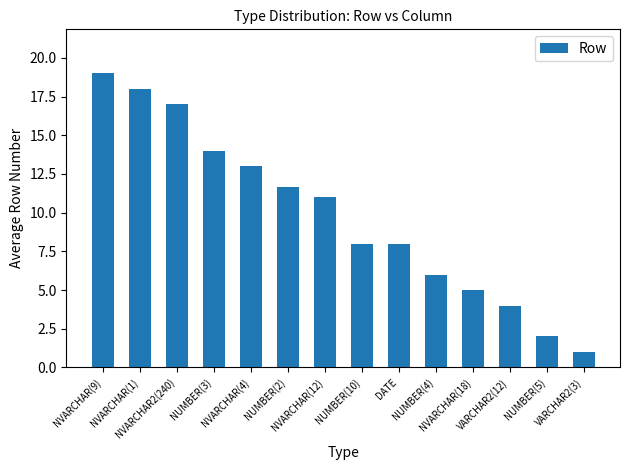

What is the difference between the second highest and minimum values?

17.0